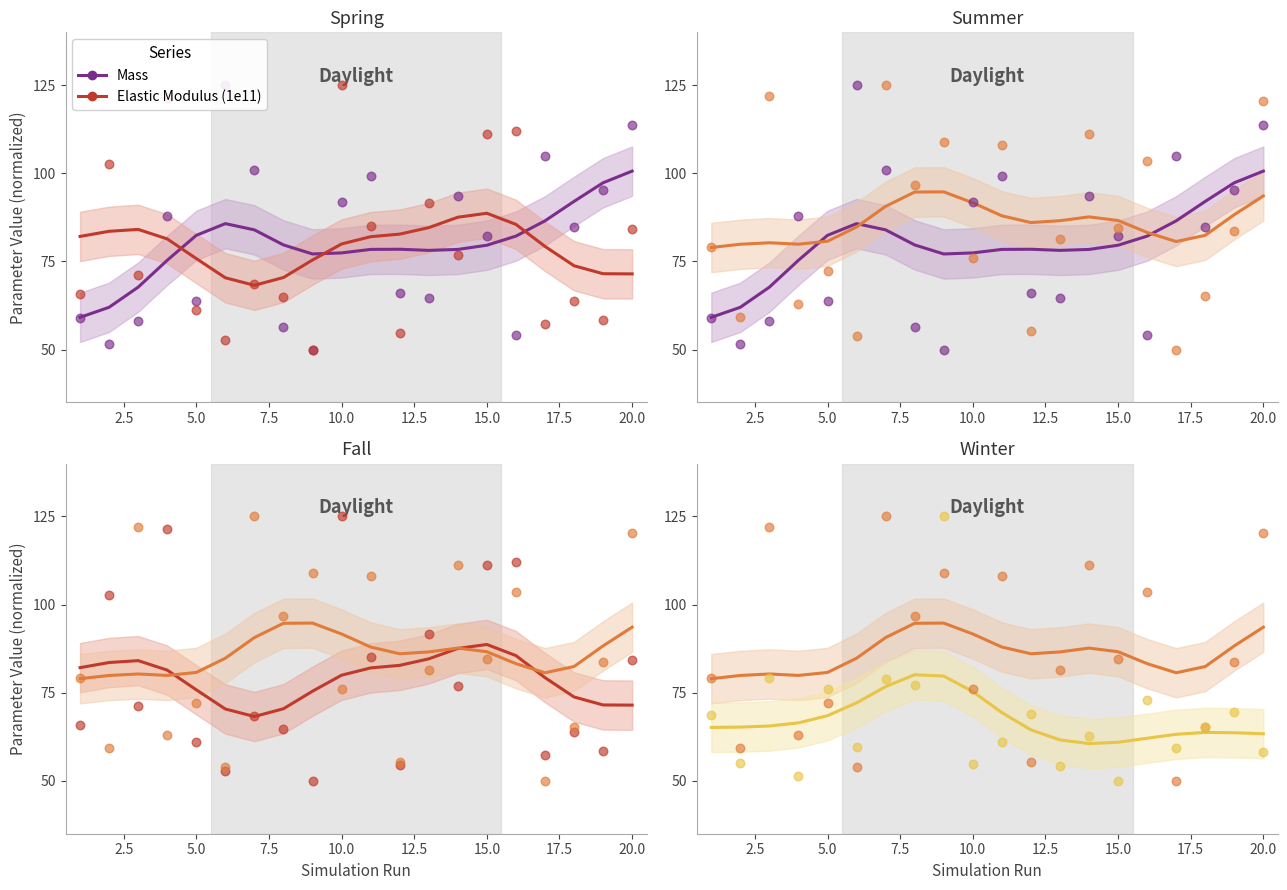

Which series has the widest spread of Y values?

Mass